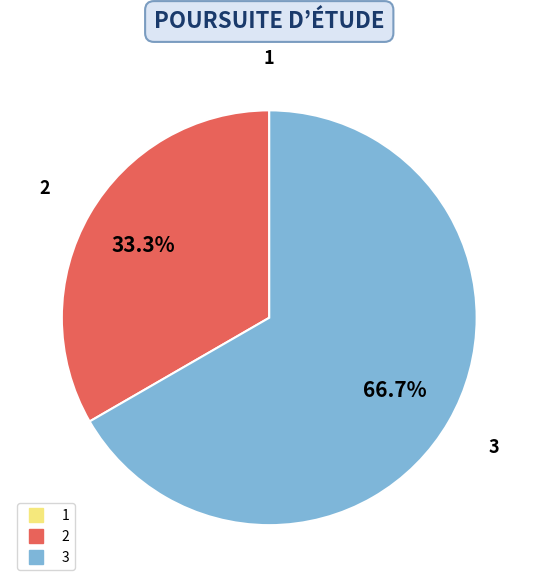

Is there any slice that represents more than half of the pie?

Yes